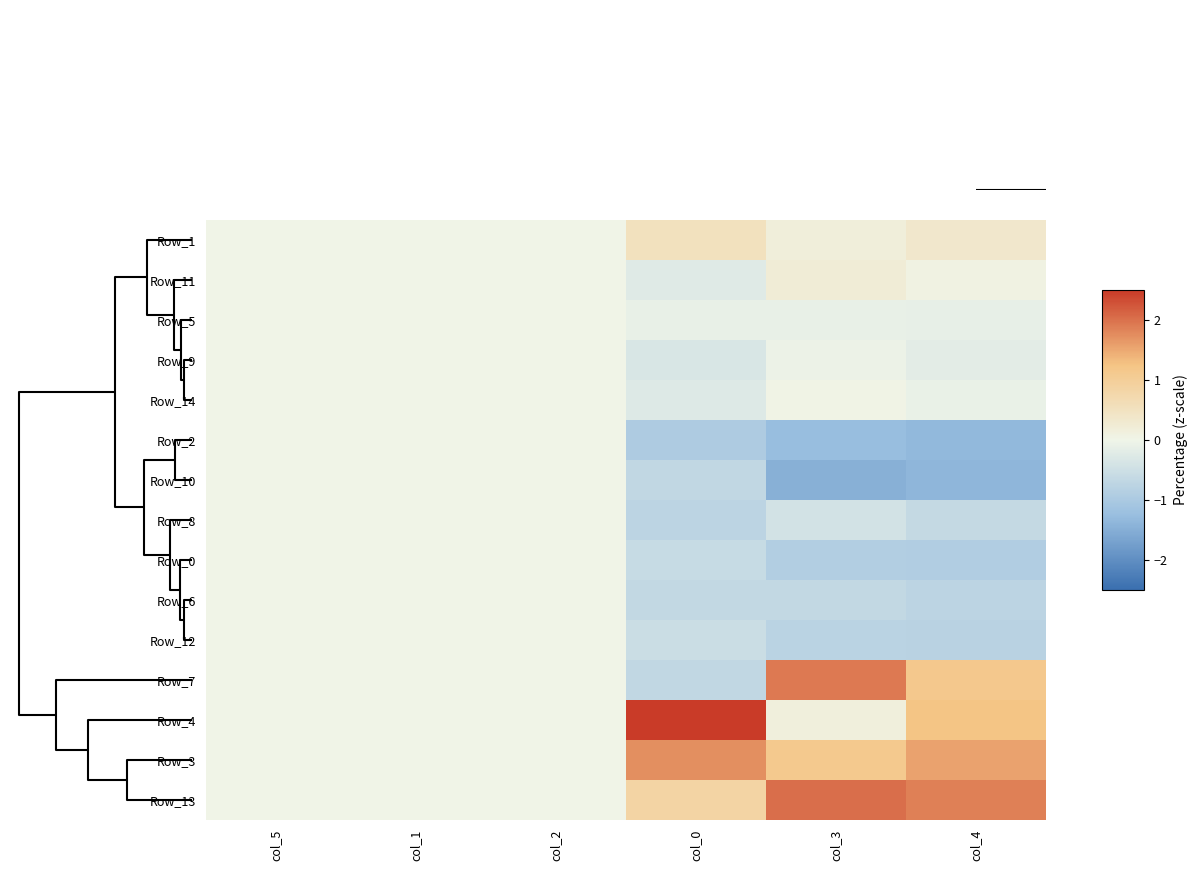

At which category is the sum across all series the highest?

col_4